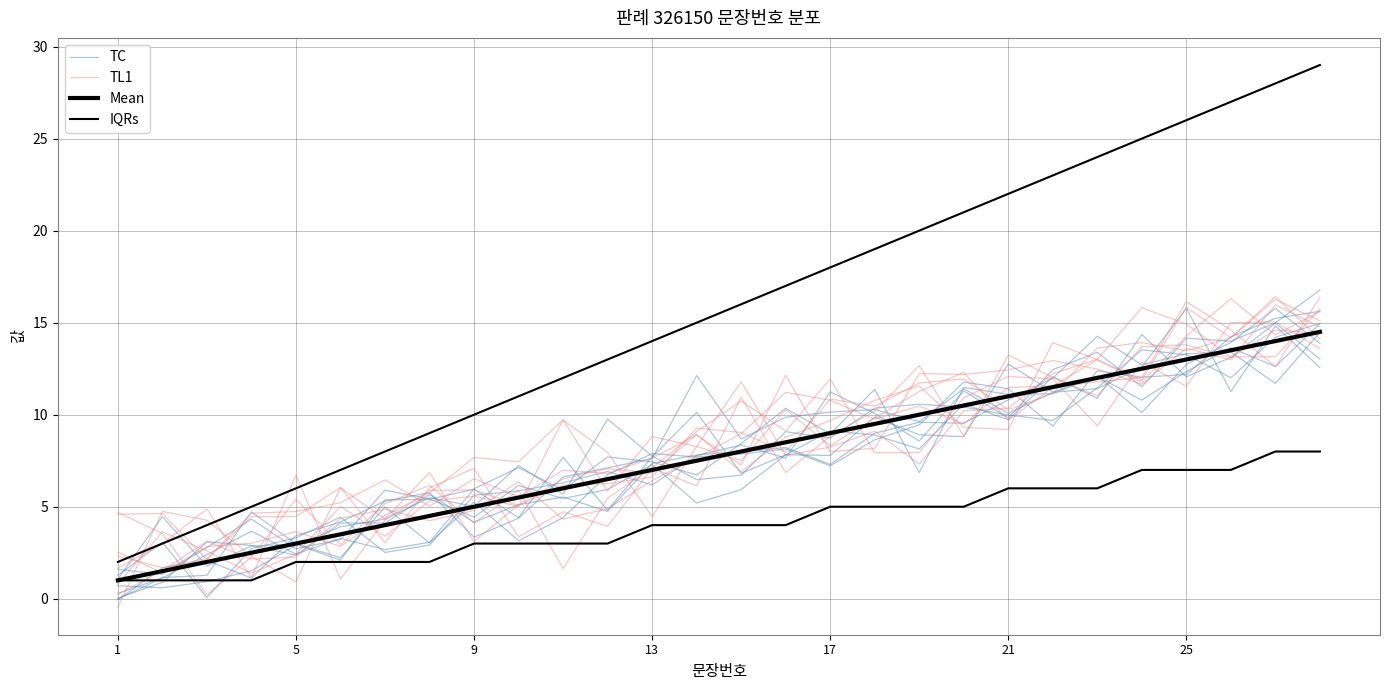

Which series has the largest total across all categories?

IQRs